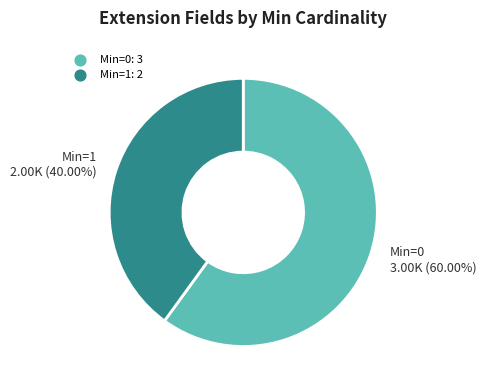

Is there any slice that represents more than half of the pie?

Yes